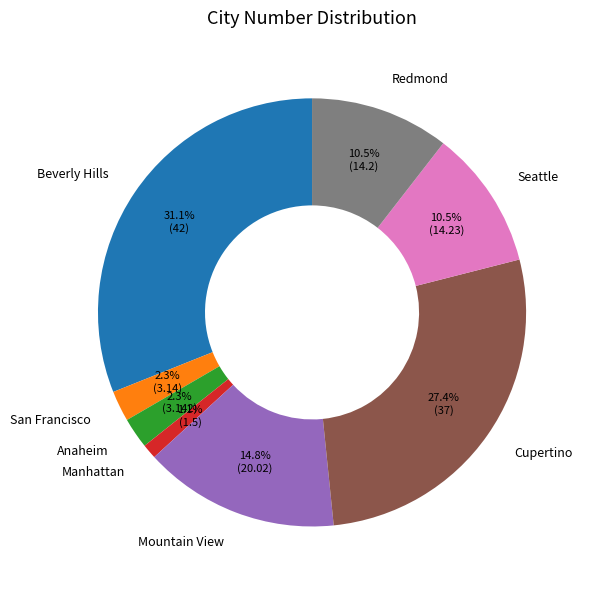

Which category has the smallest portion of the pie?

Manhattan